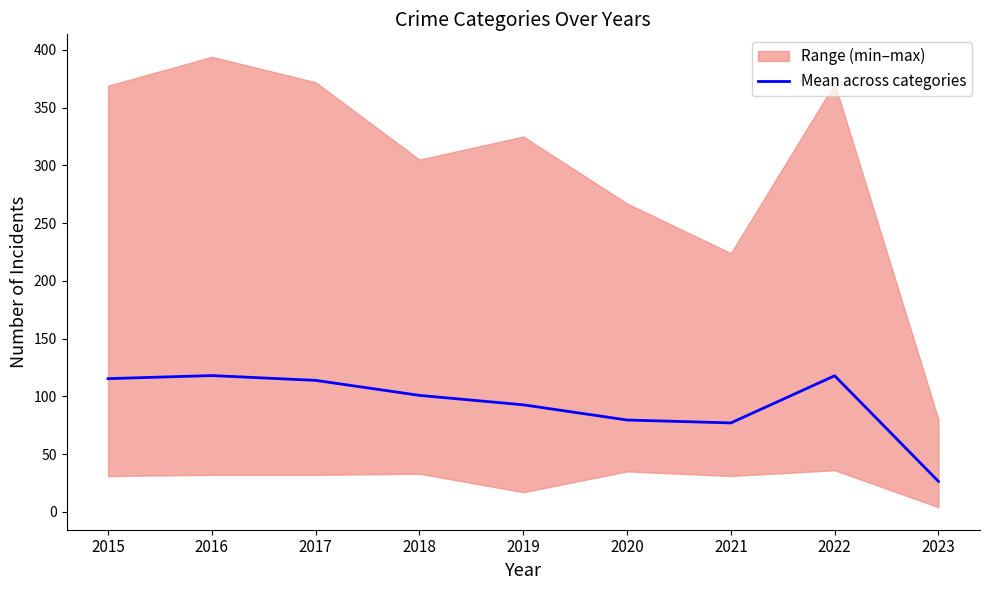

Read the value at 2017.

113.8